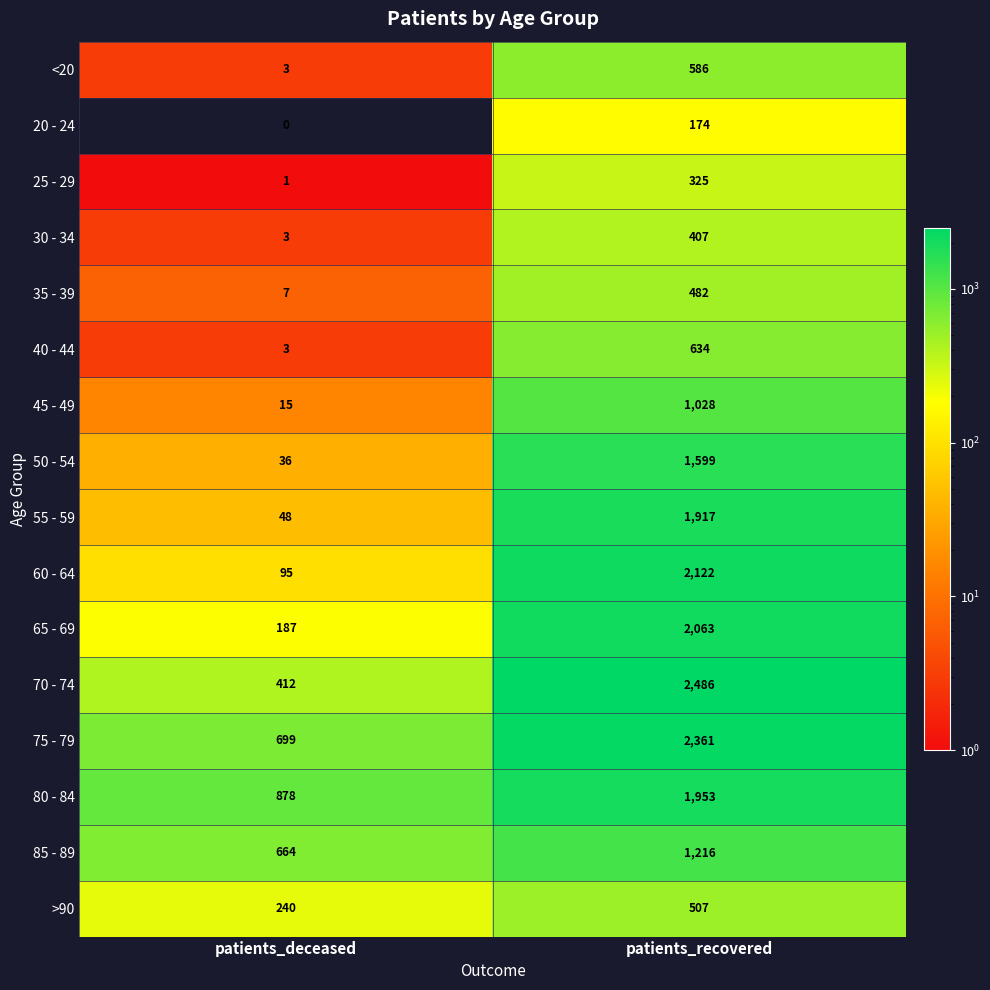

Rank the series at patients_recovered from highest to lowest value.

70 - 74, 75 - 79, 60 - 64, 65 - 69, 80 - 84, 55 - 59, 50 - 54, 85 - 89, 45 - 49, 40 - 44, <20, >90, 35 - 39, 30 - 34, 25 - 29, 20 - 24